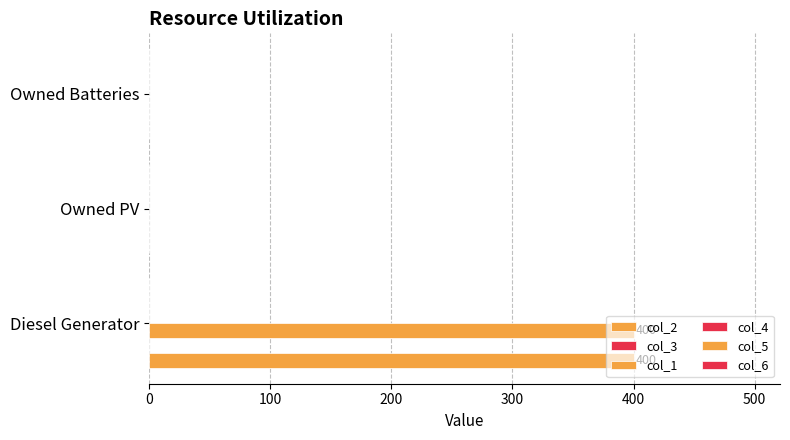

What is the maximum value shown in the chart?

400.0